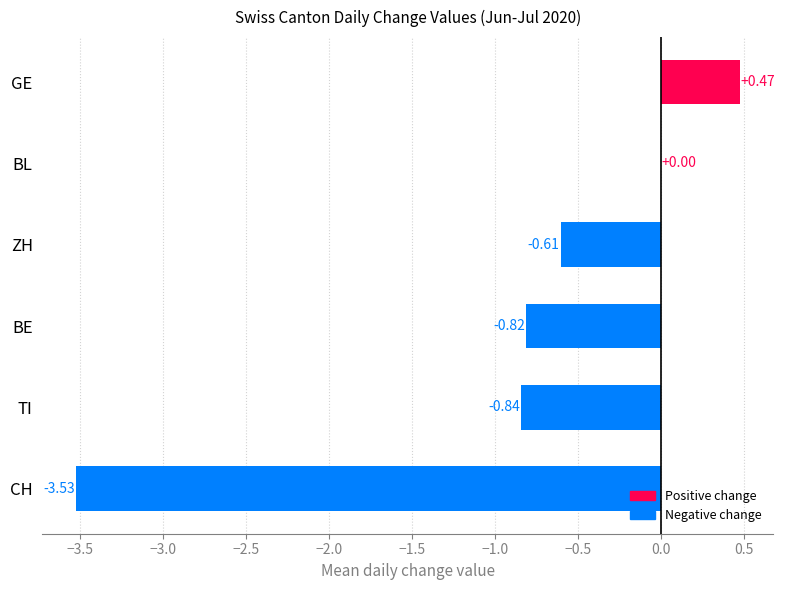

Which category has the highest value across all series?

GE